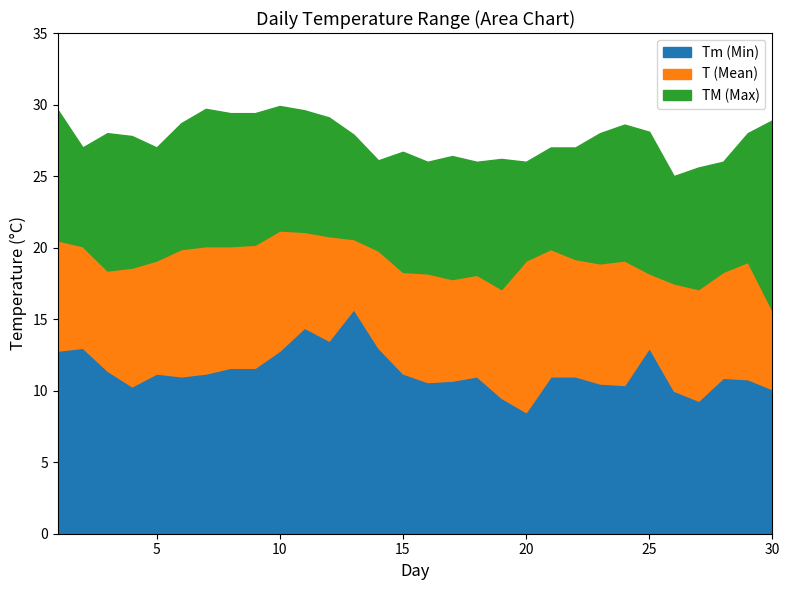

What is the value of the TM (Max) point at the 9th from the left?

29.4